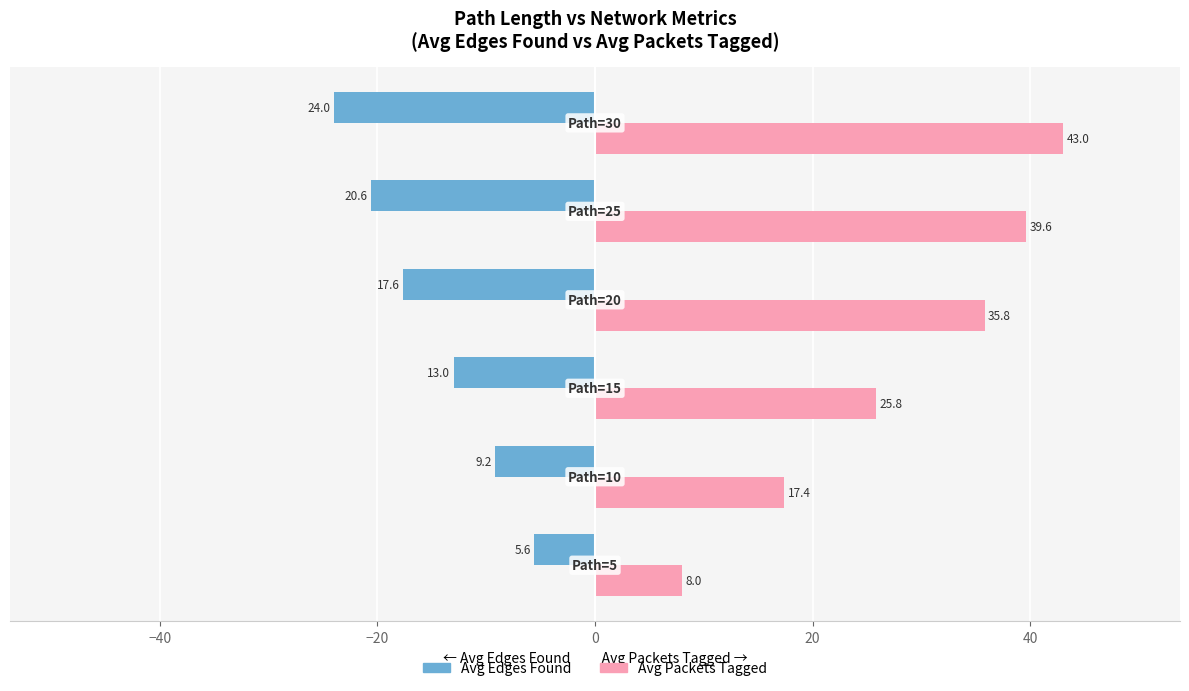

Which series has the largest total across all categories?

Avg Packets Tagged